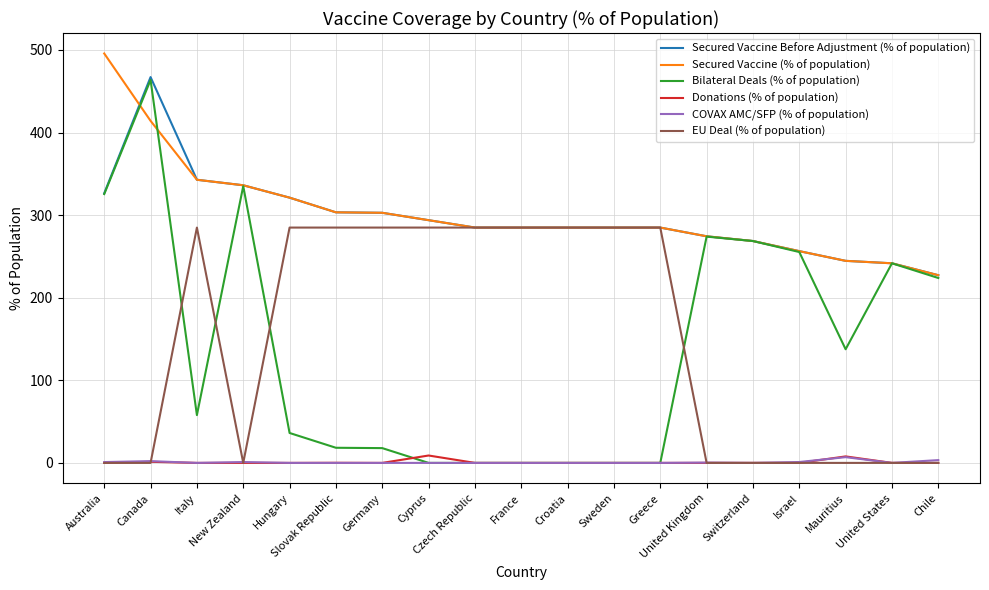

What is the greatest value displayed?

495.7